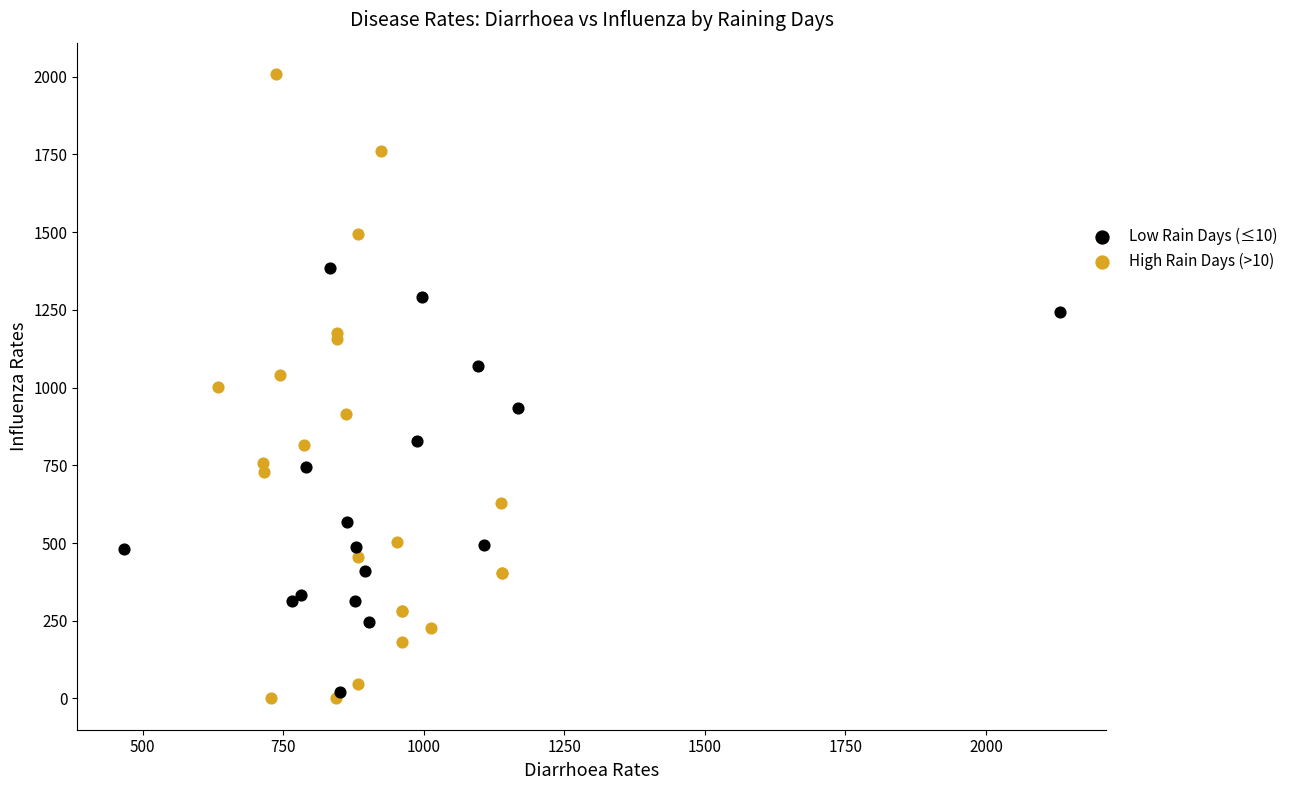

Which series reaches the maximum Y coordinate?

High Rain Days (>10)